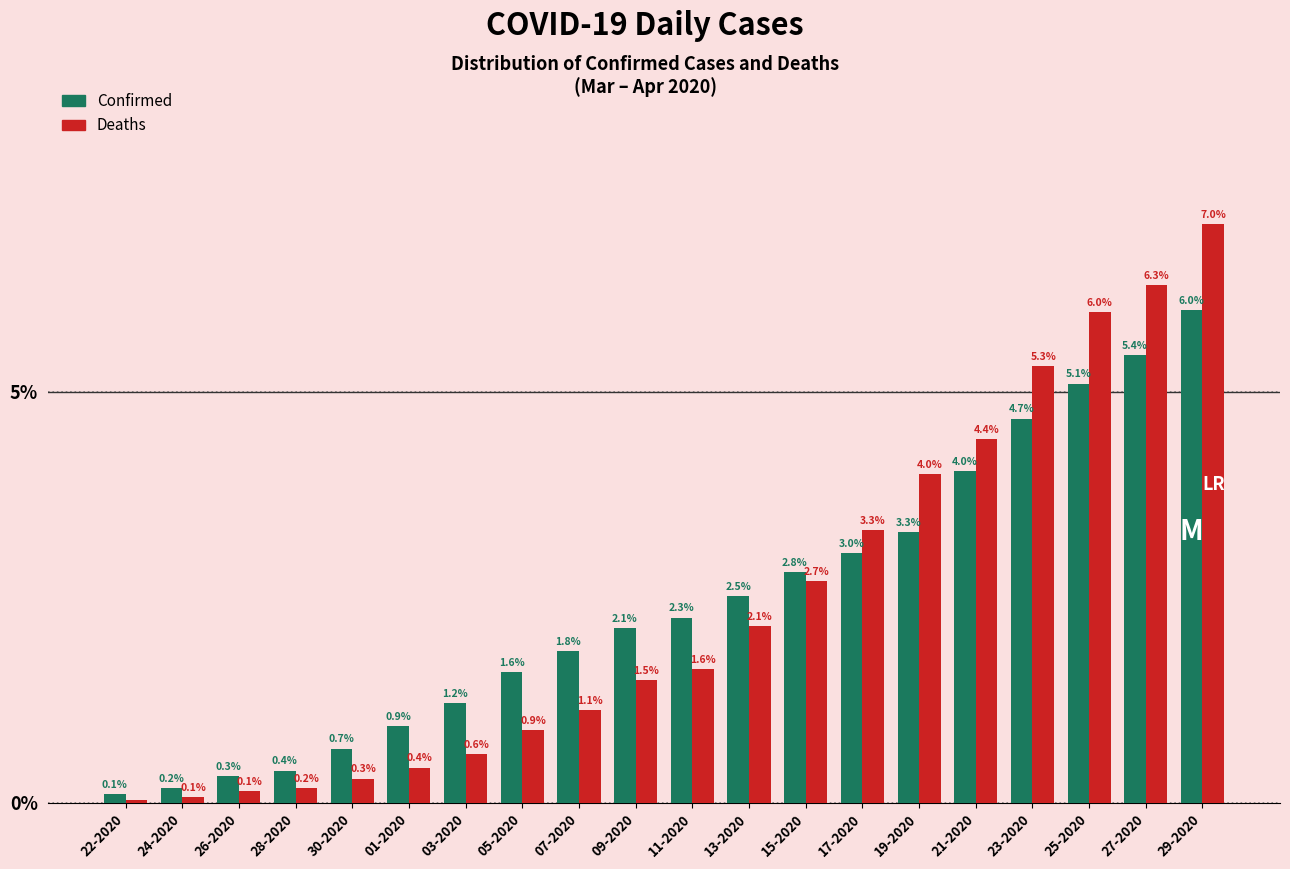

What is the average value of the Deaths series?

2.4